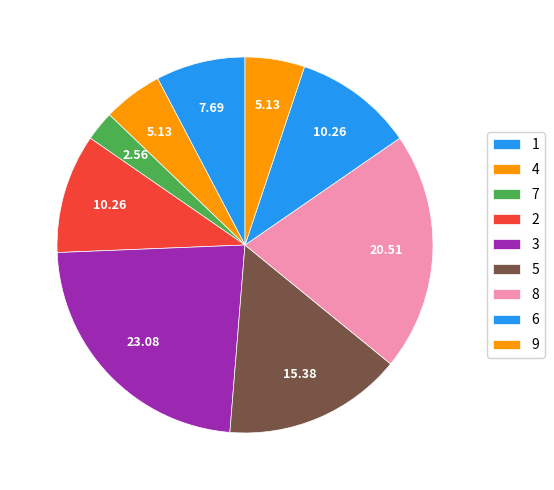

What is the ratio of the value at 5 to the value at 8?

0.8